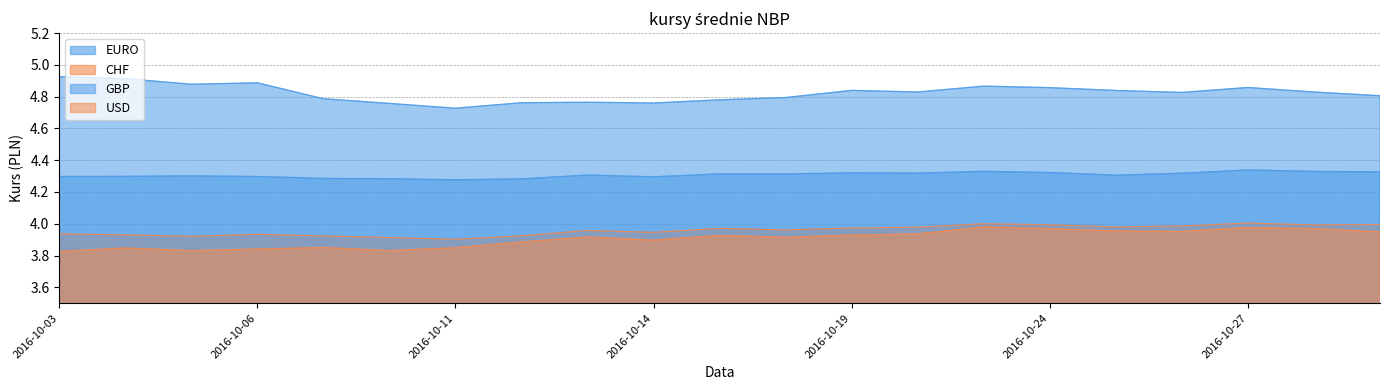

Where is the first local minimum for EURO?

2016-10-11